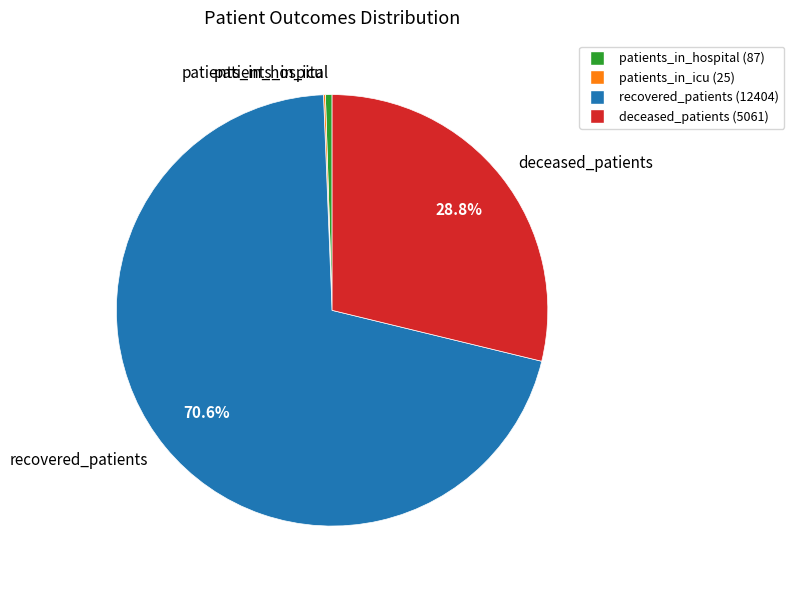

Is the sum of patients_in_hospital and recovered_patients greater than half?

Yes